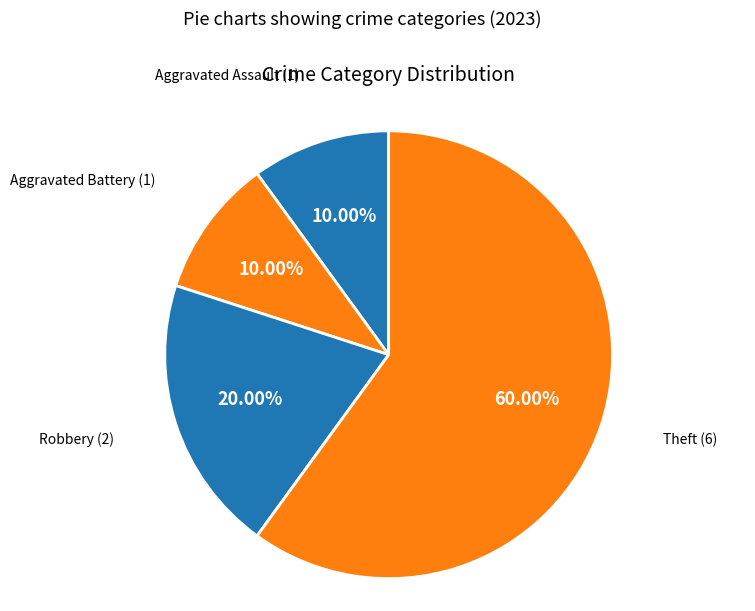

How many slices are in this pie chart?

4